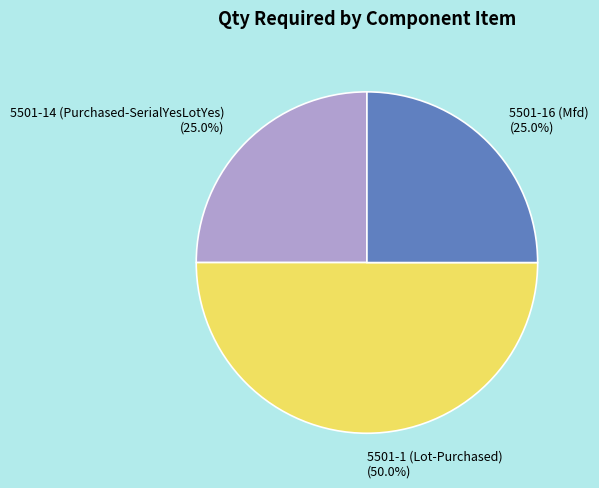

Which slice is the largest?

5501-1 (Lot-Purchased)